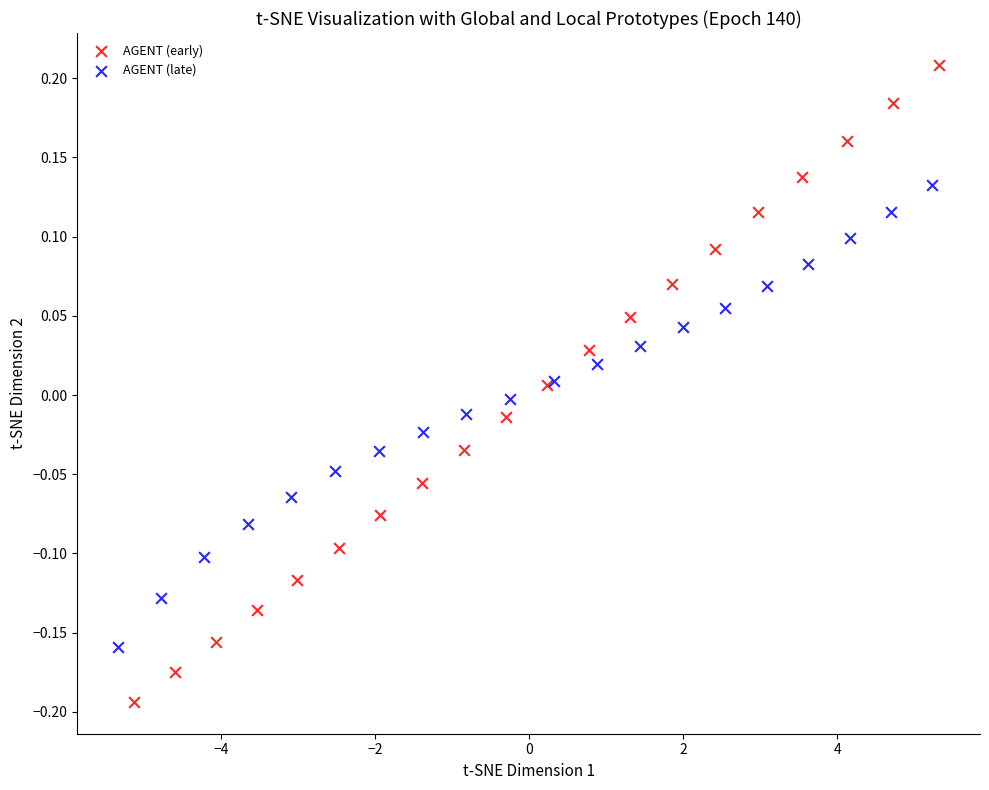

Which series contains the highest Y value?

AGENT (early)